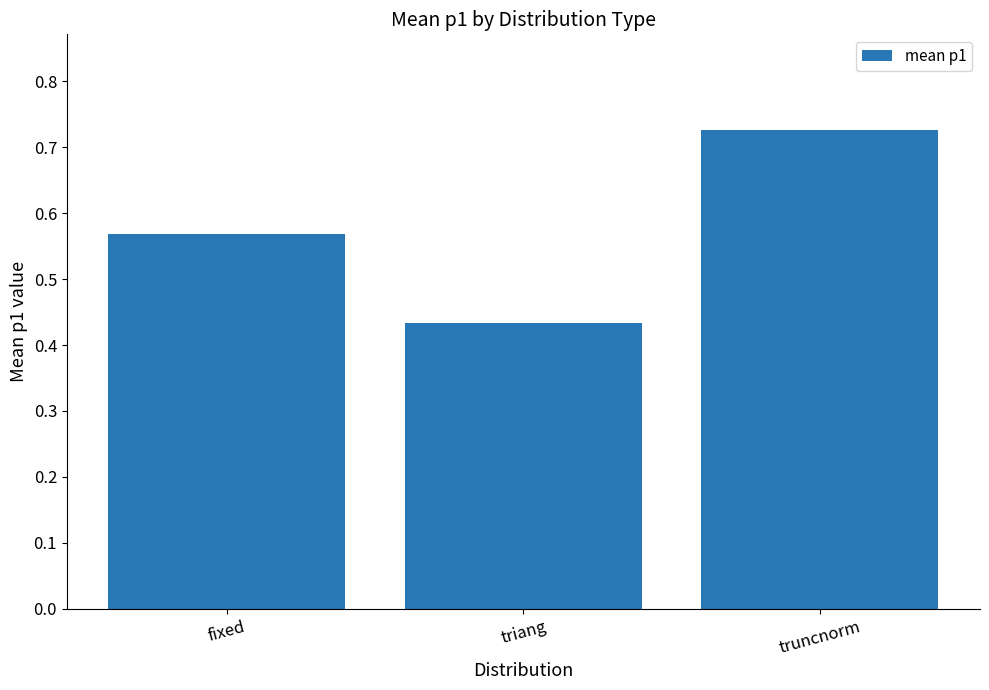

Does the chart contain stacked bars?

No